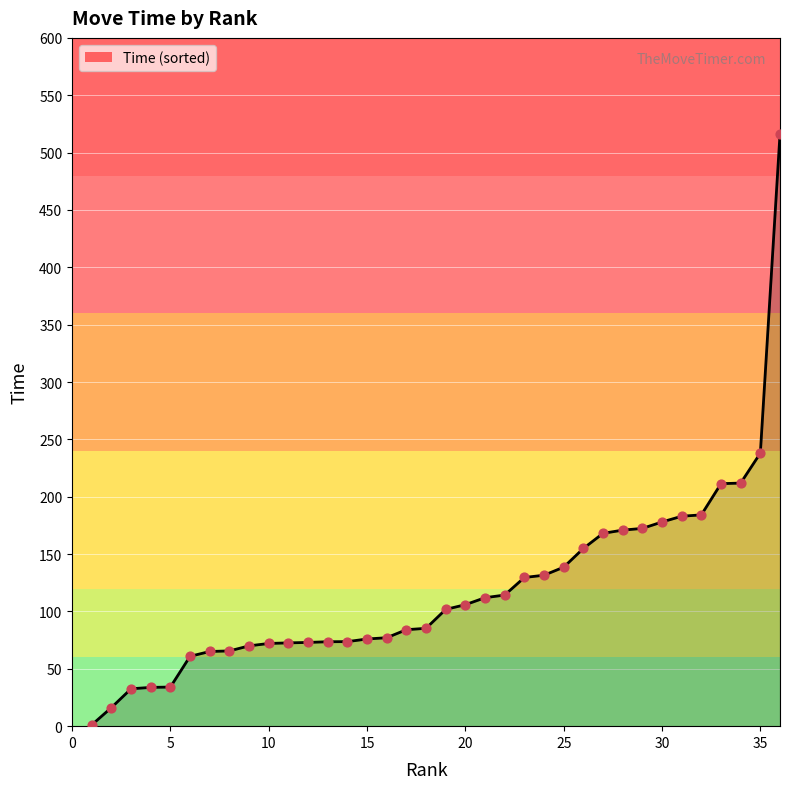

What is the greatest value displayed?

516.1